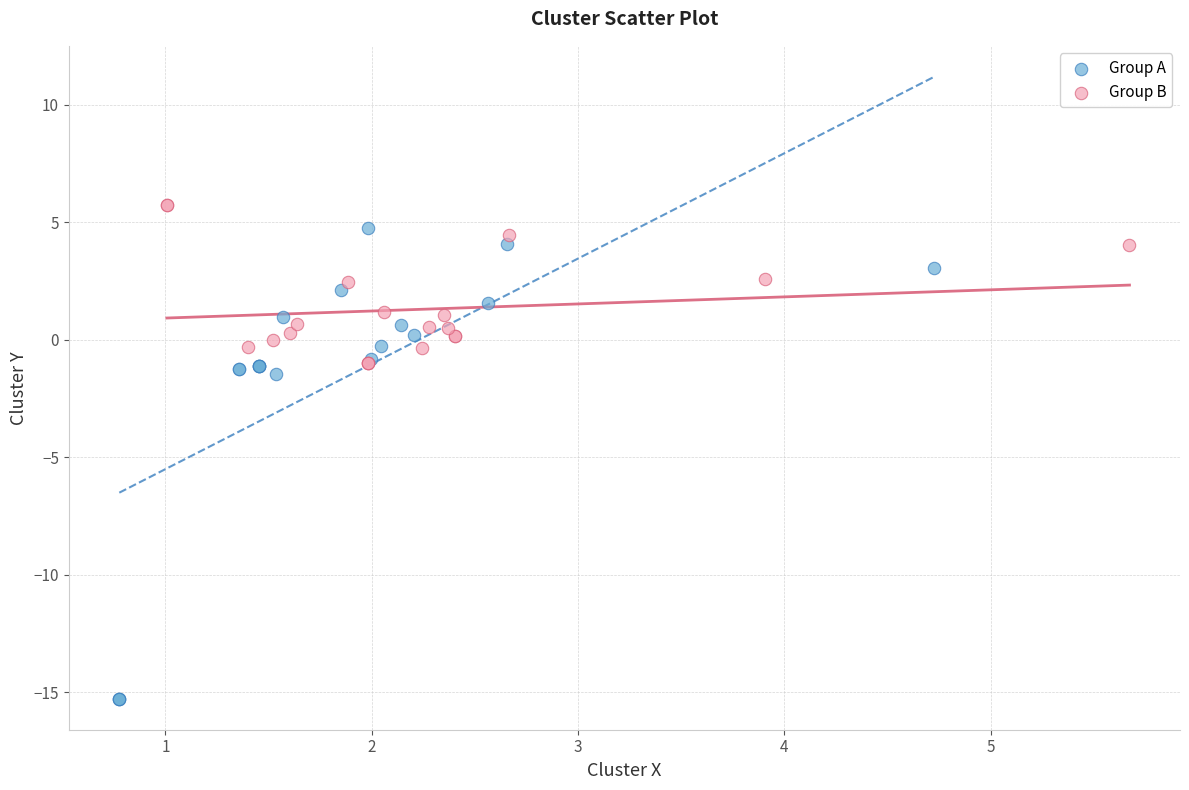

Which series contains the lowest Y value?

Group A